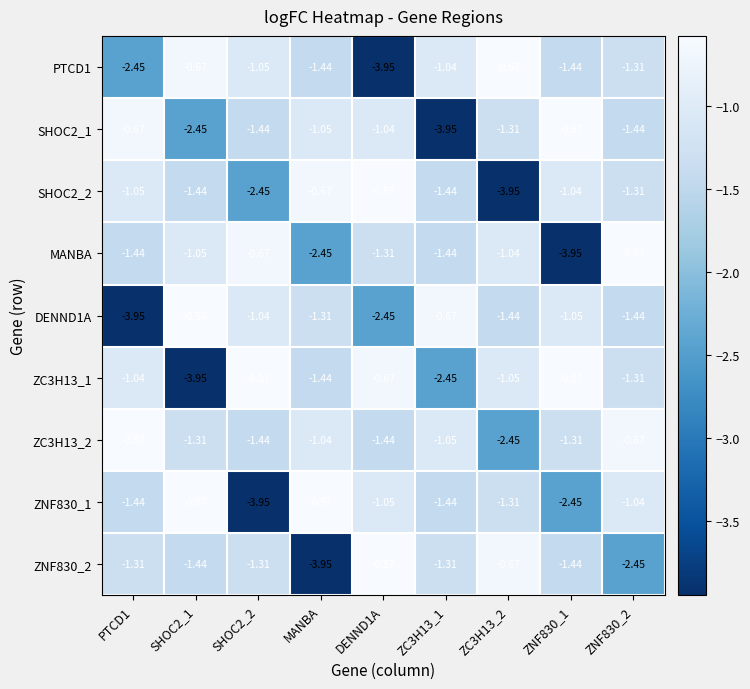

Between DENND1A and SHOC2_1, which is larger?

SHOC2_1